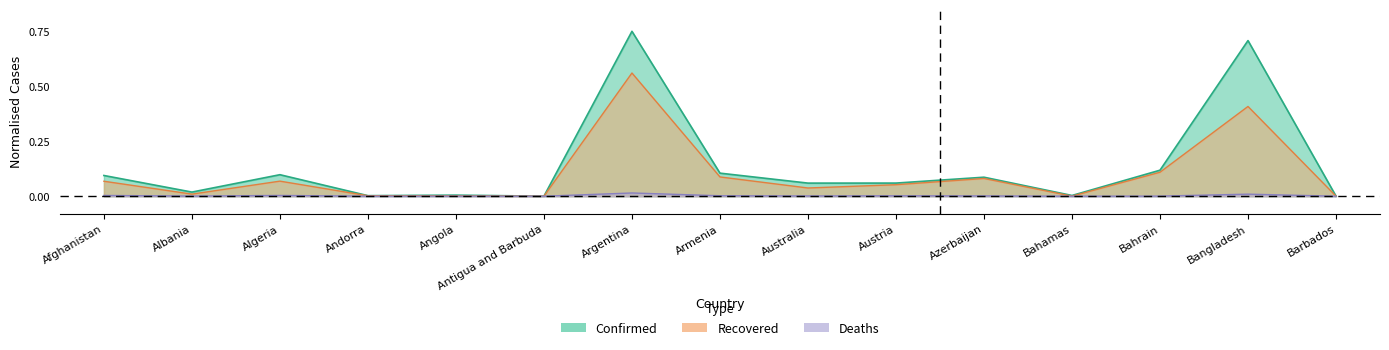

True or false: Deaths and Confirmed cross at least once.

False